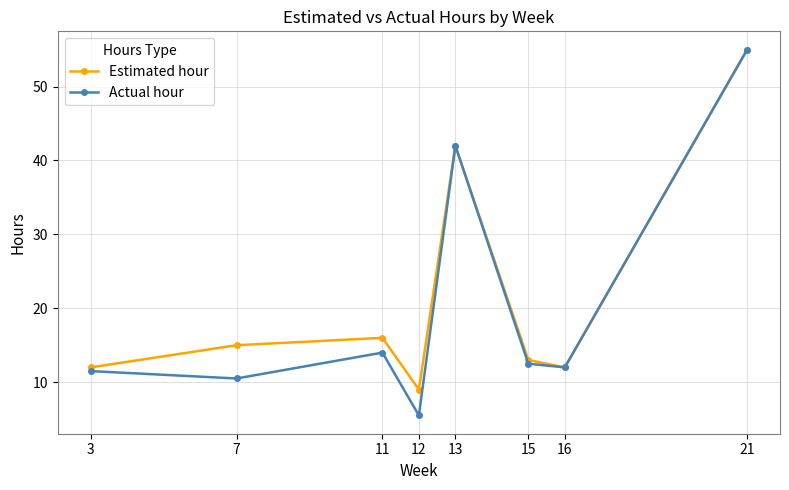

True or false: Estimated hour has more than 1 interior local peaks.

True